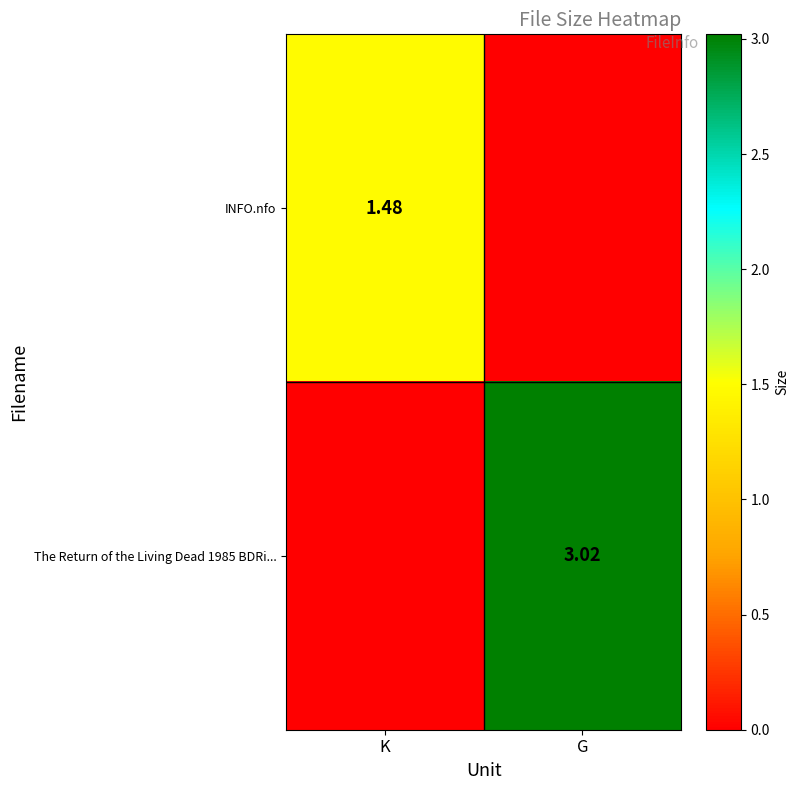

Is it true that The Return of the Living Dead 1985 BDRi... equals 0.0 at K?

True